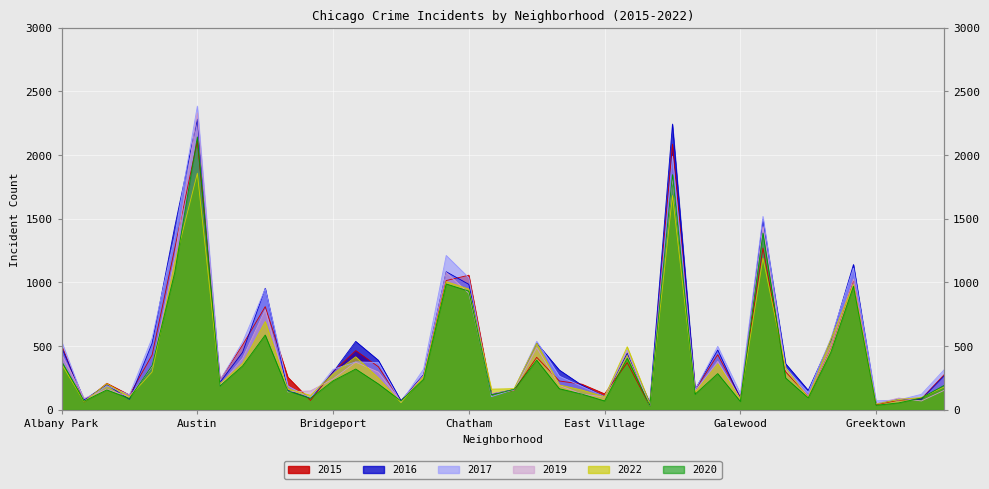

The 2016 series shows 82 at Greektown. True or false?

True